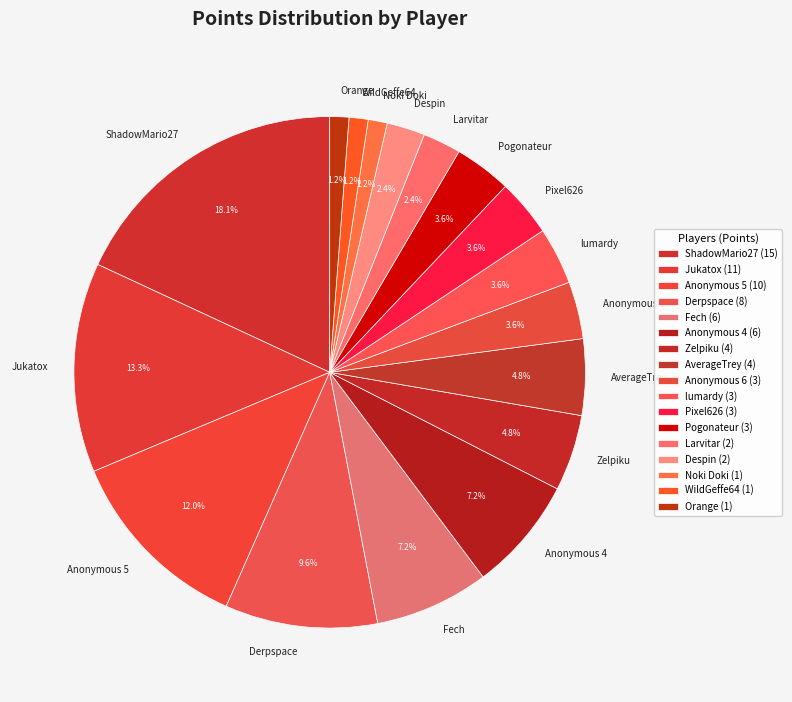

Does Pogonateur represent more than half of the total?

No